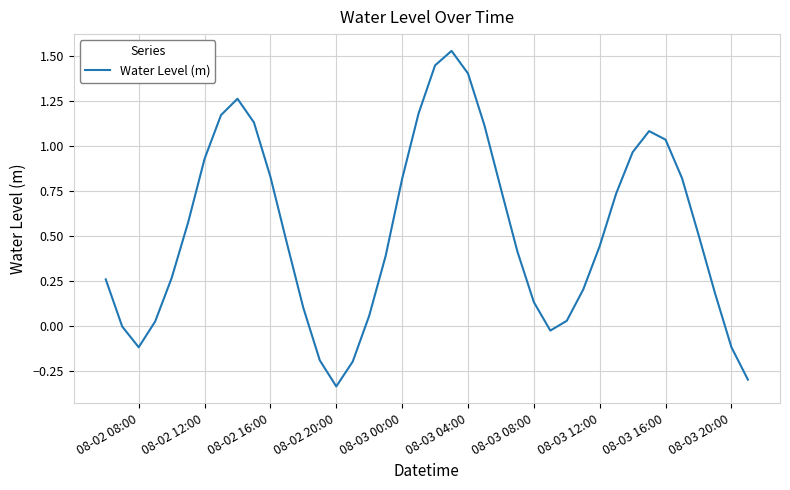

What is the difference between the maximum and minimum values?

1.9